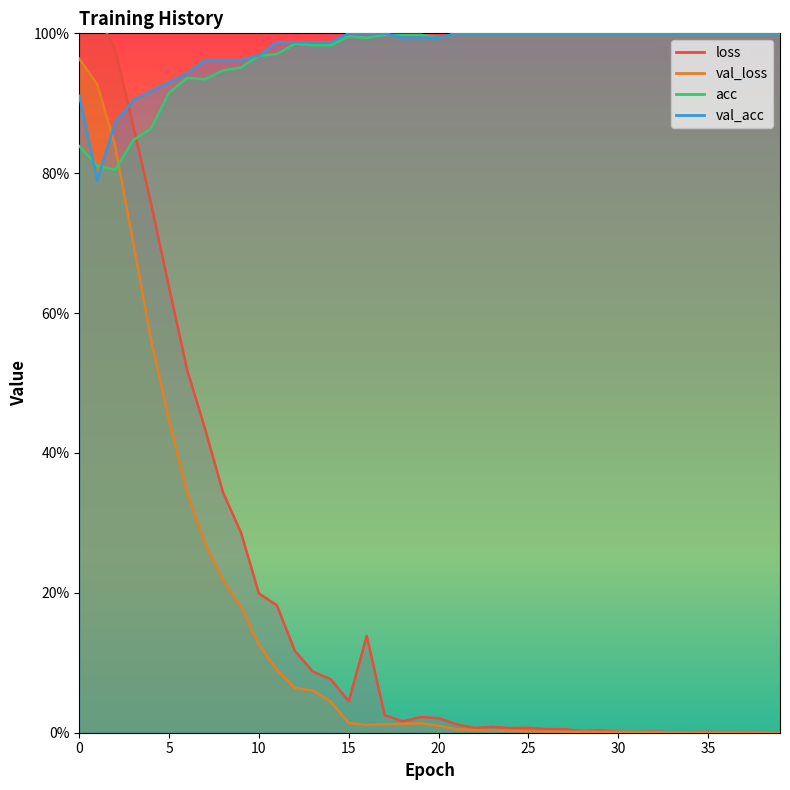

How many intersections are there between acc and val_acc?

3